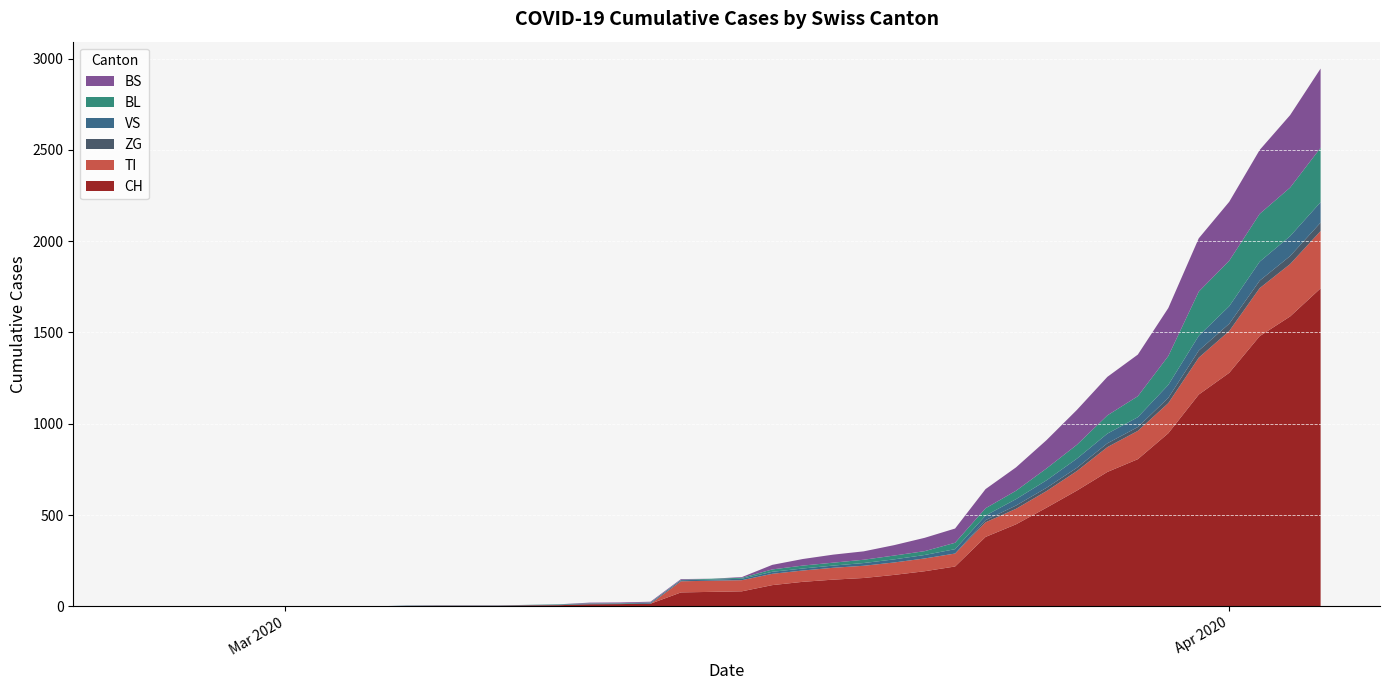

Reading right to left, extract all data points from this chart.

CH: 1742	1588	1480	1279	1160	948	806	736	634	540	449	380	218	192	172	155	146	134	116	82	79	76	14	12	11	6	5	3	3	3	2	0	0	0	0	0	0	0	0	0
TI: 314	287	263	229	202	165	155	136	107	91	85	80	71	70	68	67	65	62	62	61	61	61	0	0	0	0	0	0	0	0	0	0	0	0	0	0	0	0	0	0
ZG: 46	44	41	40	39	29	21	21	18	18	18	12	0	0	0	0	0	0	0	0	0	0	0	0	0	0	0	0	0	0	0	0	0	0	0	0	0	0	0	0
VS: 112	109	104	96	81	71	54	53	50	41	35	25	24	19	17	15	12	11	11	8	6	6	5	3	3	3	2	2	2	2	2	0	0	0	0	0	0	0	0	0
BL: 298	266	262	249	242	158	115	100	76	65	46	40	35	21	21	18	16	16	13	5	5	2	2	2	2	2	1	0	0	0	0	0	0	0	0	0	0	0	0	0
BS: 434	397	350	323	292	263	228	211	191	155	128	105	78	73	57	46	44	36	25	4	0	4	4	4	4	0	0	0	0	0	0	0	0	0	0	0	0	0	0	0